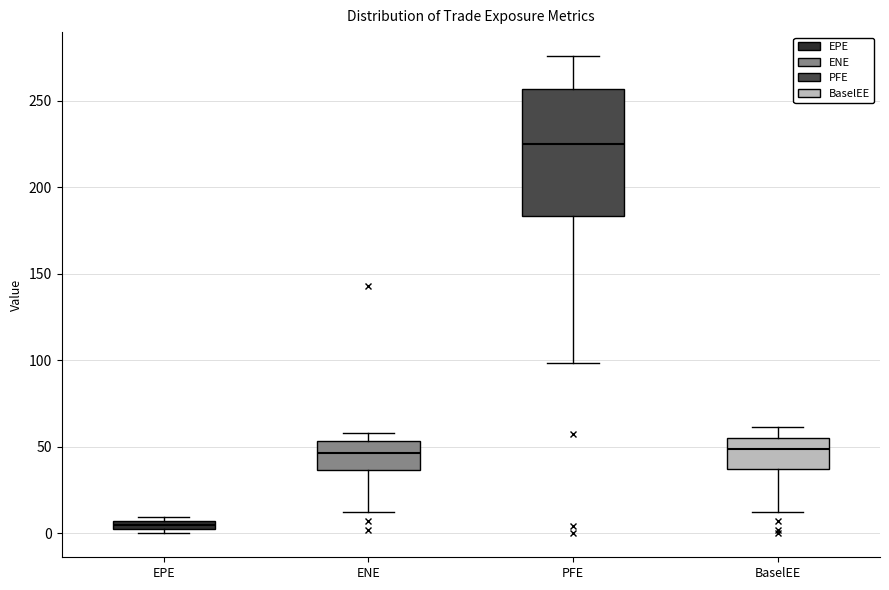

Where does the median line of the box for ENE sit on the y-axis? The values are not printed on the chart, so give them approximately, as read against the axis.

45